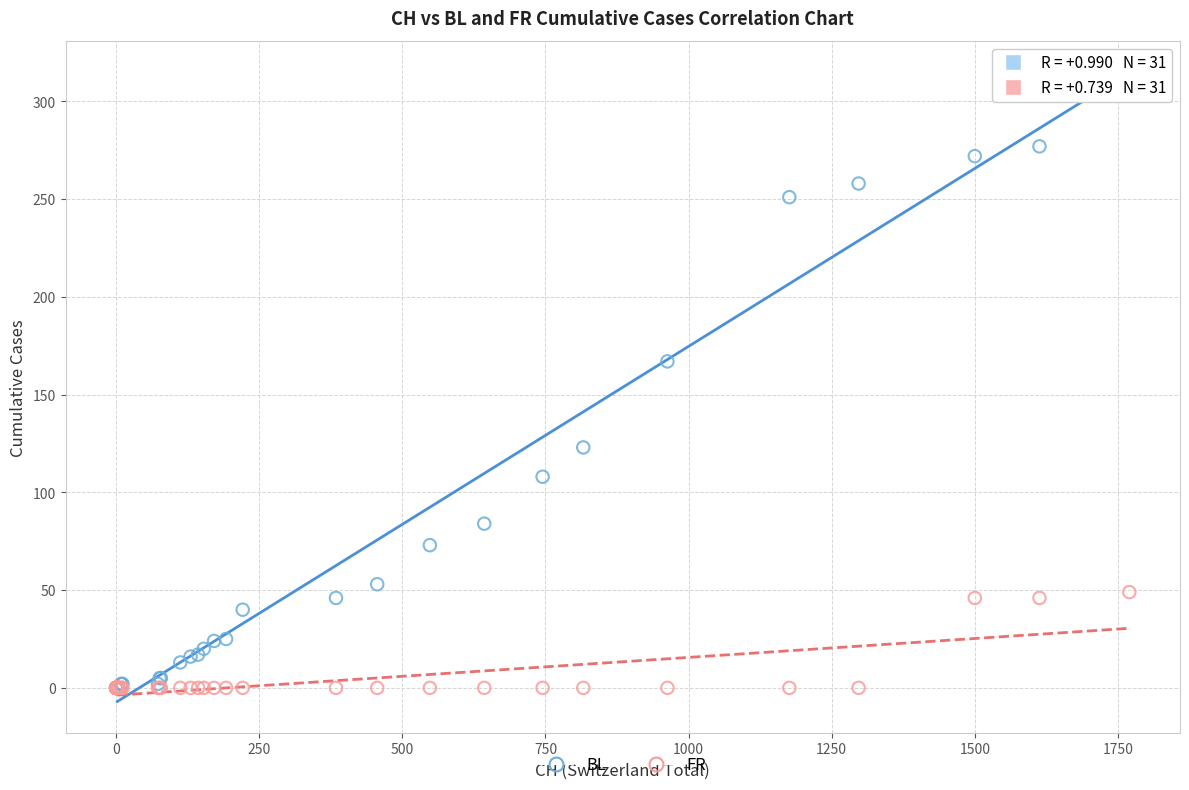

Which series has the widest spread of Y values?

BL